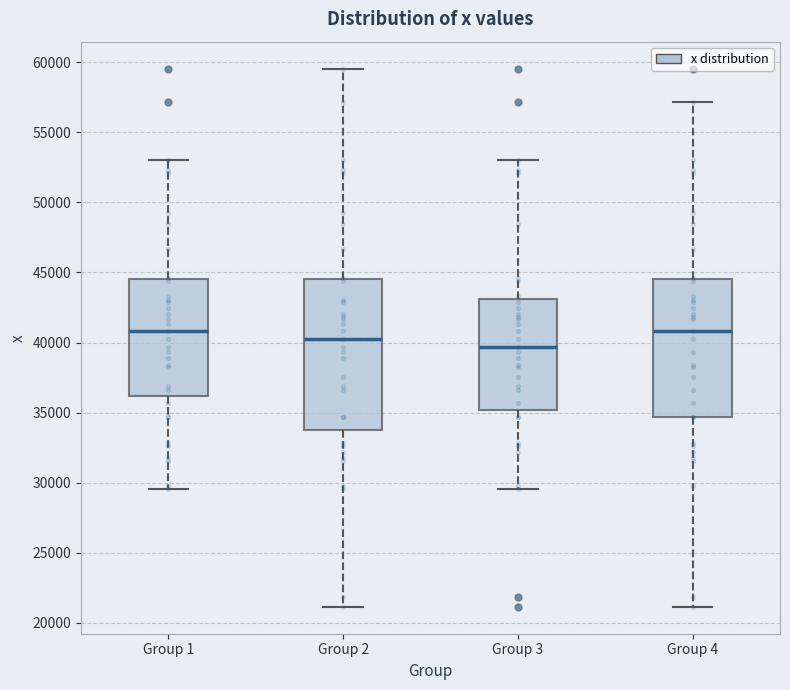

Reading left to right, transcribe this box plot: for each box, give where its median line is, the range the box spans, and where its two whiskers end, as read against the y-axis. The values are not printed on the chart, so give them approximately, as read against the axis.

Group 1: median 41000, box 36000 to 44500, whiskers 29500 to 53000
Group 2: median 40000, box 33500 to 44500, whiskers 21000 to 59500
Group 3: median 39500, box 35000 to 43000, whiskers 29500 to 53000
Group 4: median 41000, box 34500 to 44500, whiskers 21000 to 57000